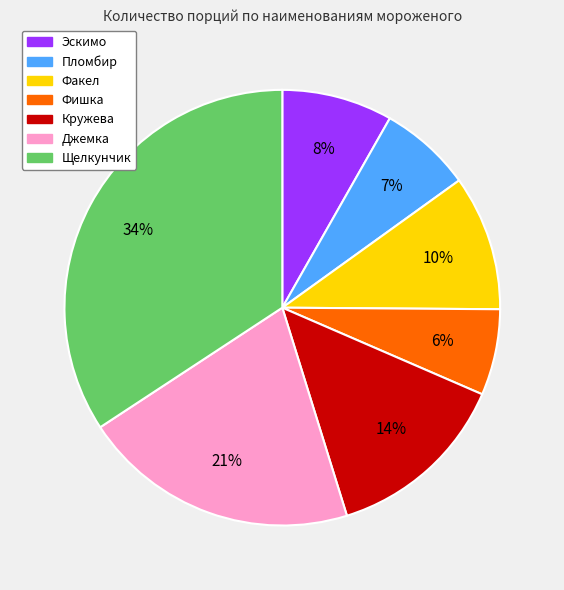

Which slice is the largest?

Щелкунчик